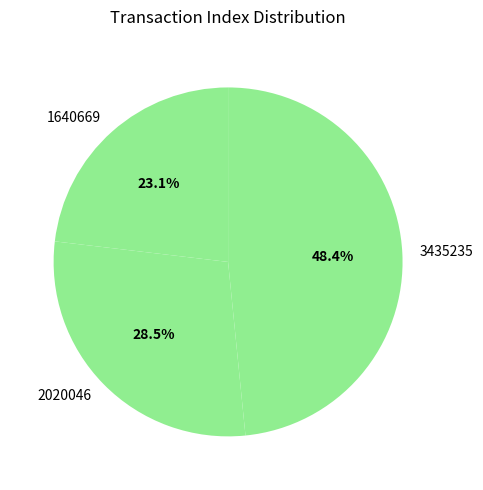

Rank the categories by value from highest to lowest.

3435235, 2020046, 1640669